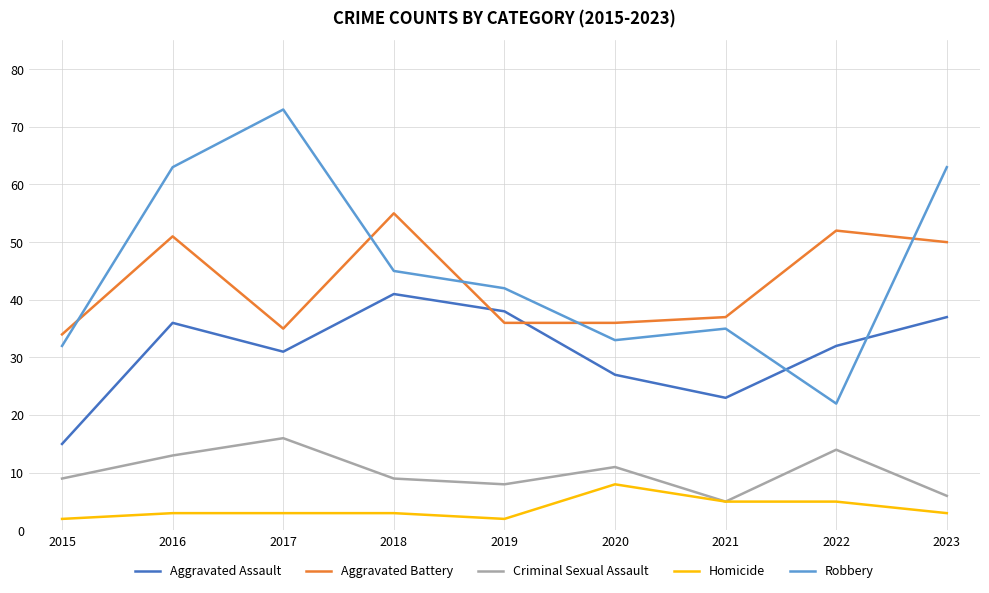

Which category has the highest value across all series?

2017